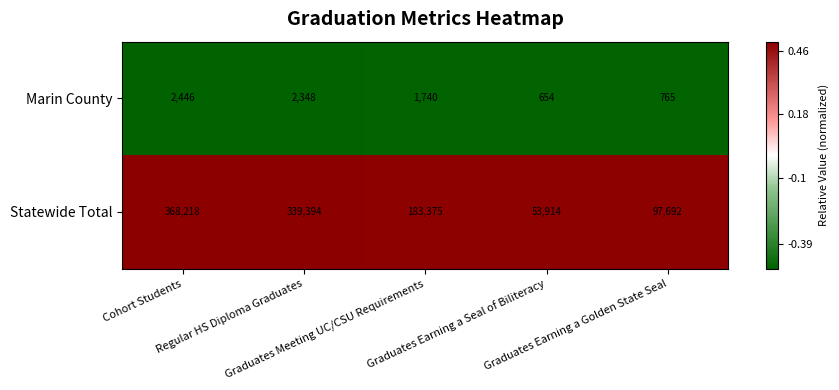

What is the greatest value displayed?

368218